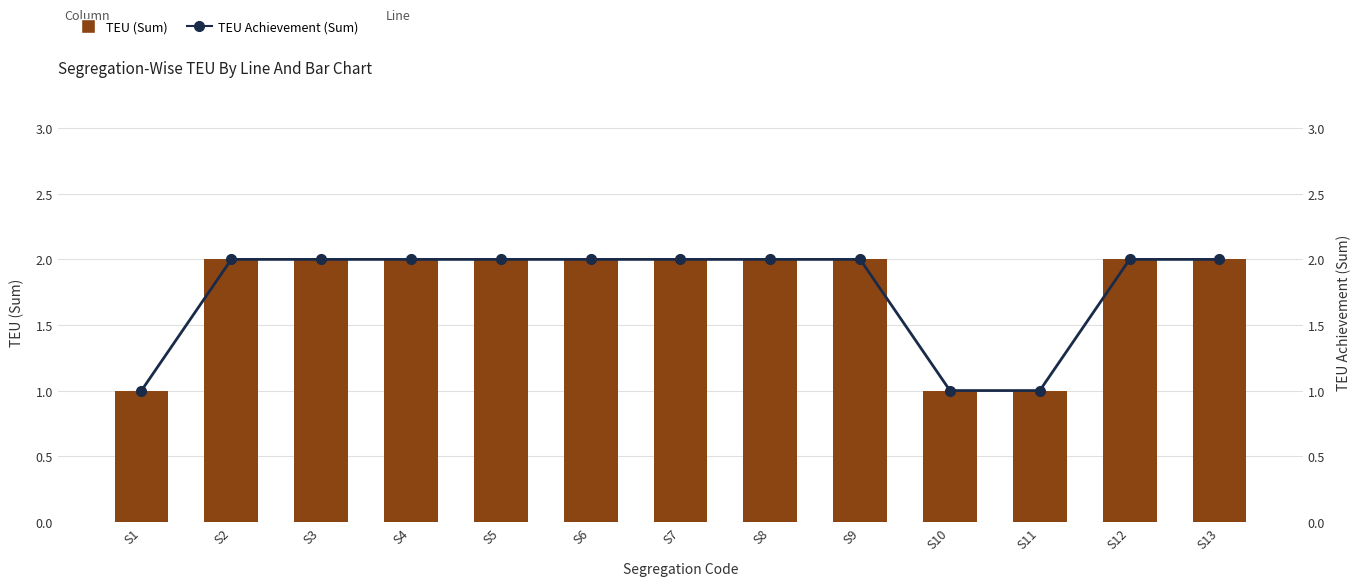

What is the maximum value shown in the chart?

2